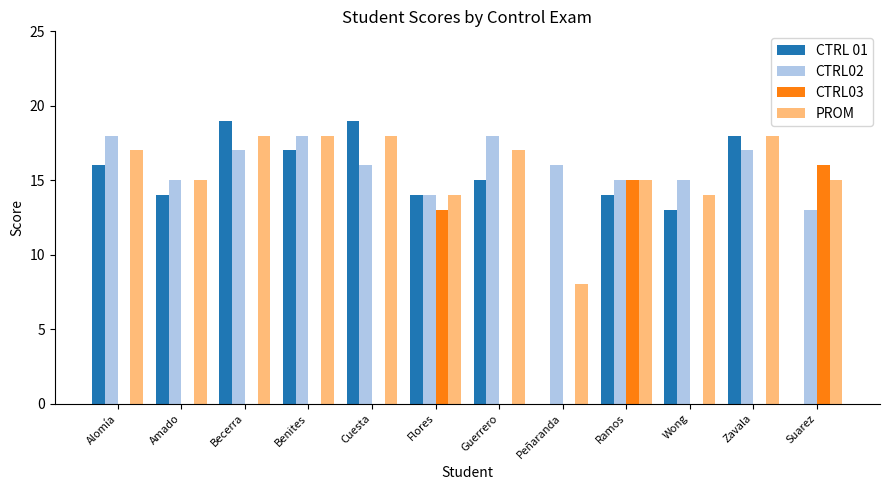

What is the approximate value of PROM at Cuesta, to the nearest 10?

20